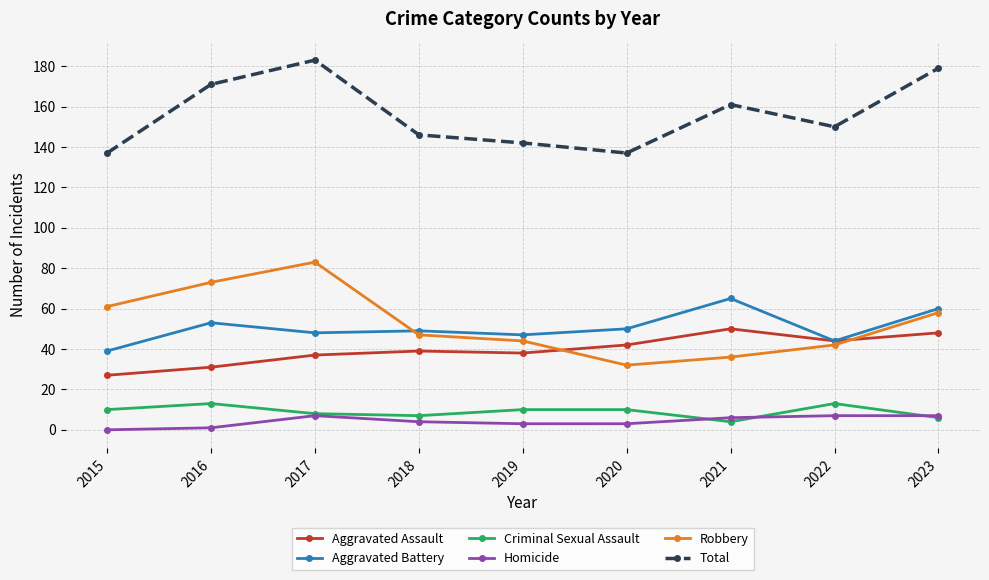

Reading left to right, transcribe all the data shown in this chart.

Aggravated Assault: 27	31	37	39	38	42	50	44	48
Aggravated Battery: 39	53	48	49	47	50	65	44	60
Criminal Sexual Assault: 10	13	8	7	10	10	4	13	6
Homicide: 0	1	7	4	3	3	6	7	7
Robbery: 61	73	83	47	44	32	36	42	58
Total: 137	171	183	146	142	137	161	150	179